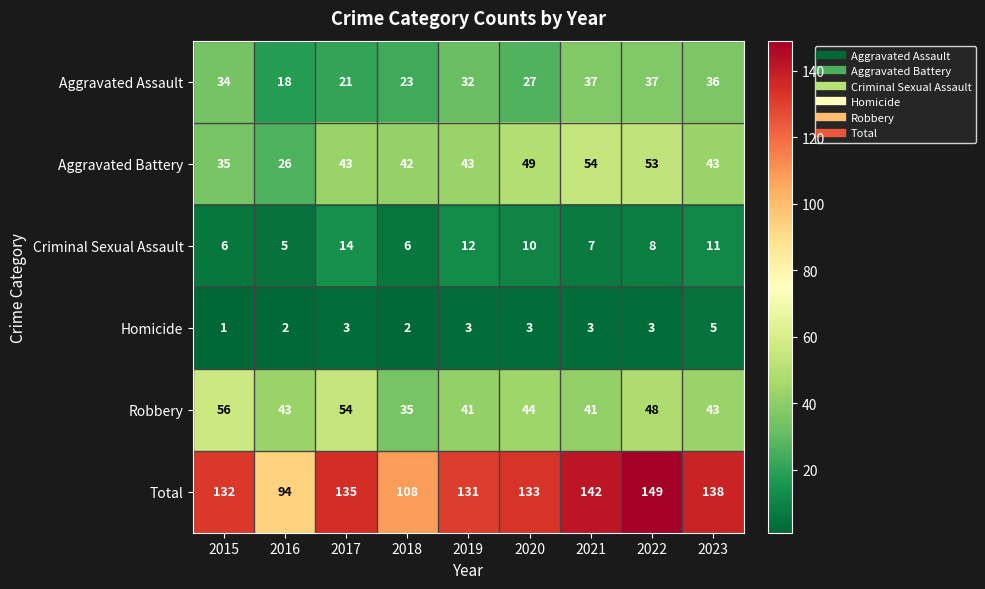

What is the minimum value shown in the chart?

1